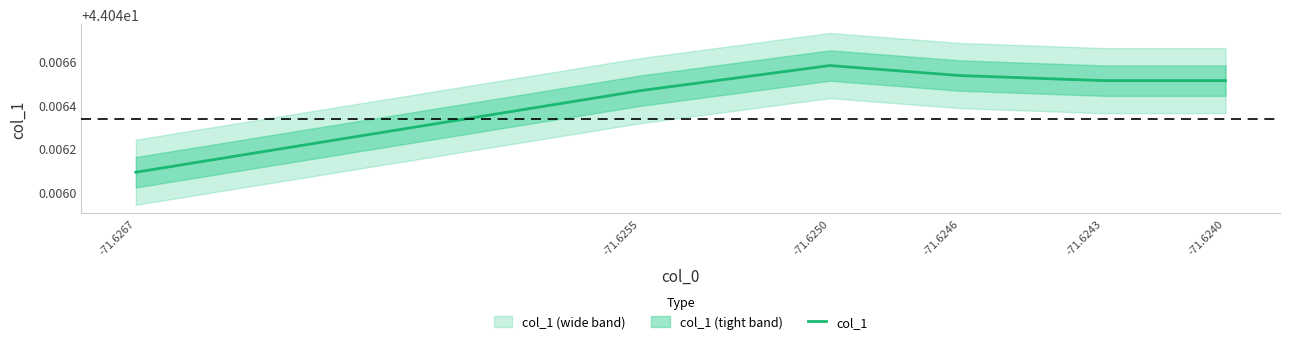

How many points are higher than both their immediate neighbors (excluding endpoints)?

1